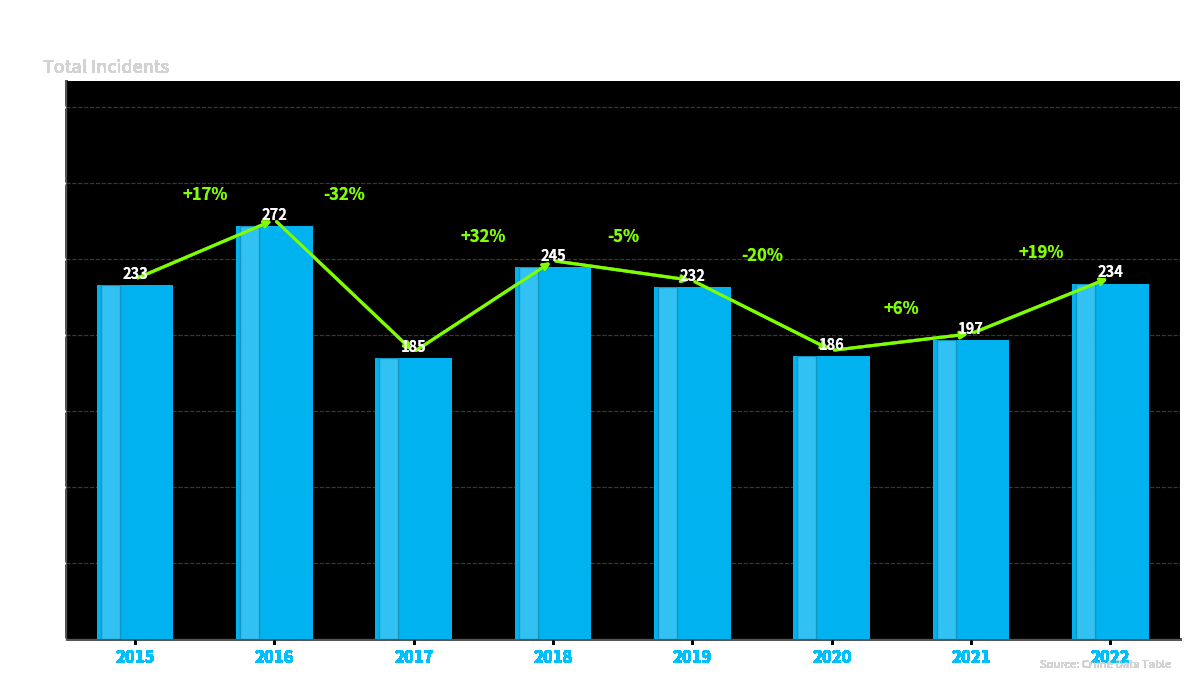

Count the values in the range 197 to 245.

5